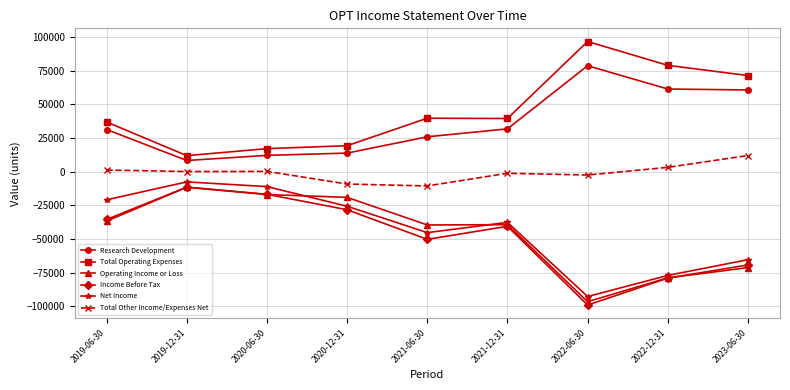

What is the label of the 7th point from the right?

2020-06-30